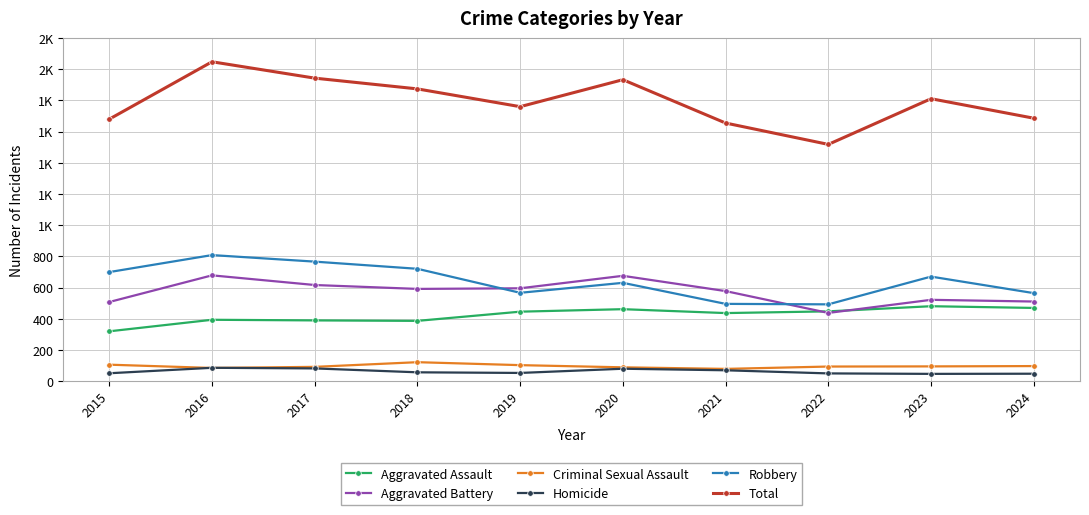

At how many categories does at least one series exceed 1652?

9